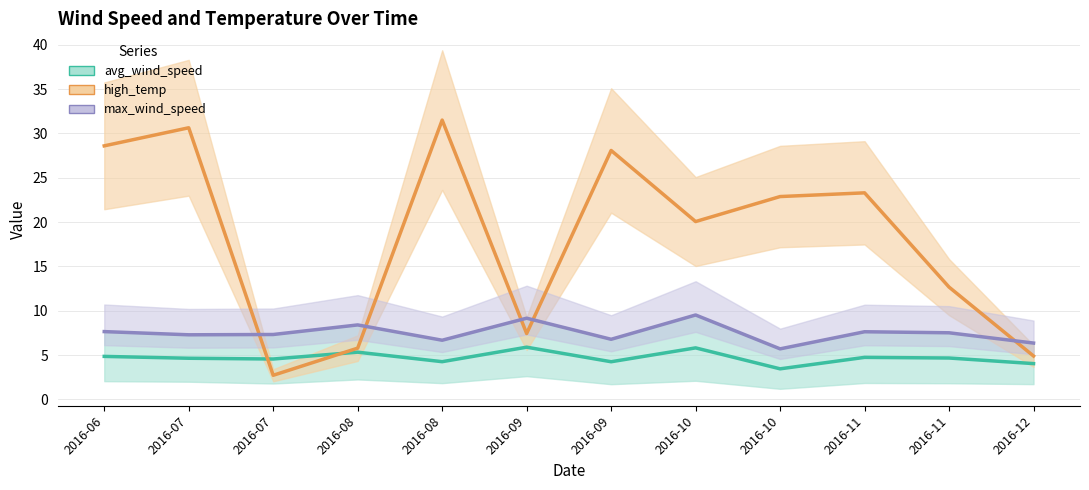

How many intersections are there between avg_wind_speed and high_temp?

2